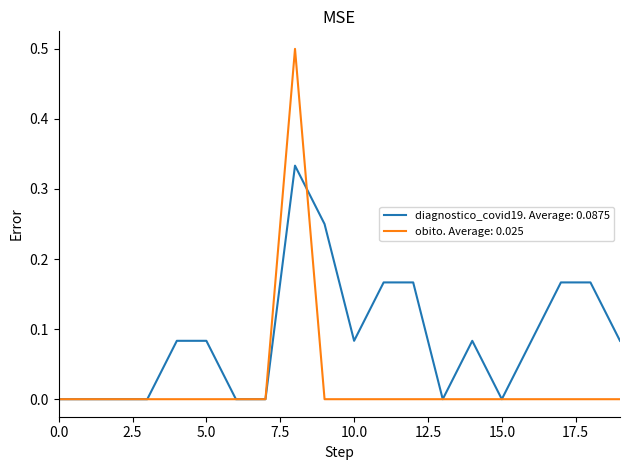

How many lines are shown in the chart?

2